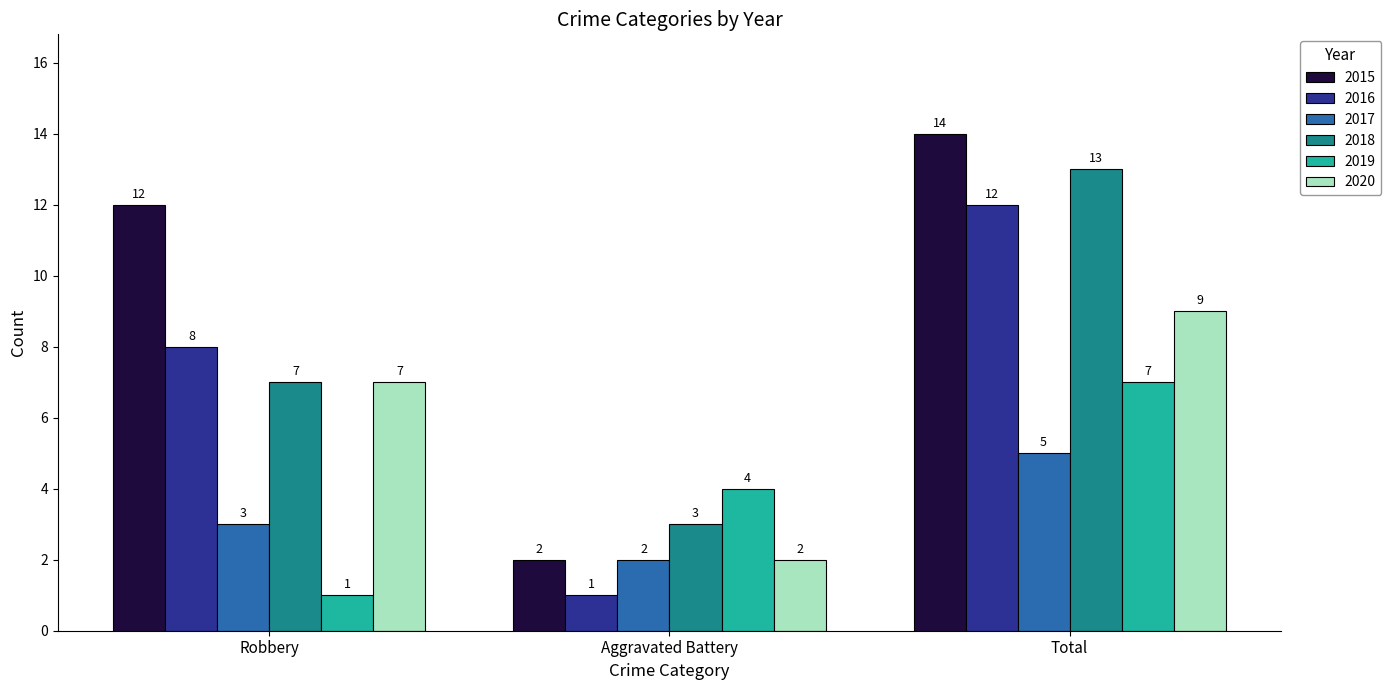

Reading left to right, extract all data points from this chart.

2015: 12	2	14
2016: 8	1	12
2017: 3	2	5
2018: 7	3	13
2019: 1	4	7
2020: 7	2	9